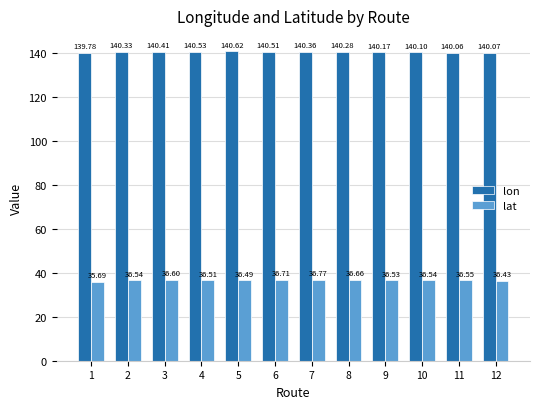

What is the sum of all lon values?

1683.2